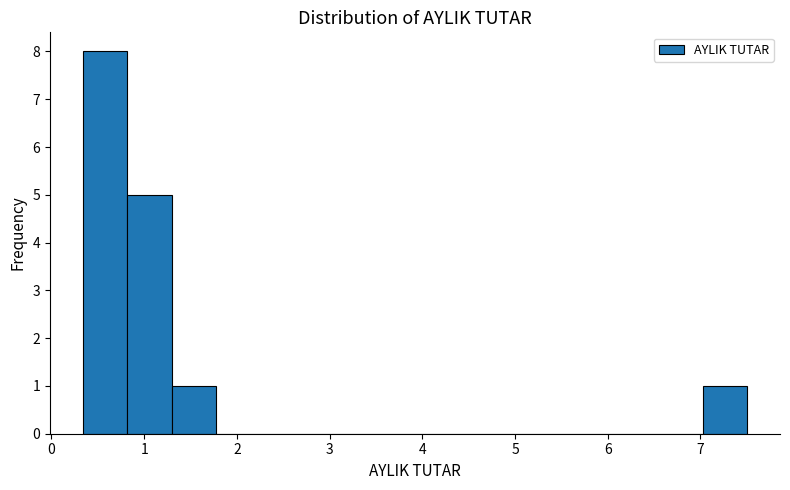

Reading left to right, list every bar in this chart as the range it spans on the x-axis followed by its height. Neither the bar edges nor the heights are printed on the chart, so give them approximately, as read against the axes.

0.3 to 0.8: 8
0.8 to 1.3: 5
1.3 to 1.8: 1
1.8 to 2.3: 0
2.3 to 2.7: 0
2.7 to 3.2: 0
3.2 to 3.7: 0
3.7 to 4.2: 0
4.2 to 4.6: 0
4.6 to 5.1: 0
5.1 to 5.6: 0
5.6 to 6.1: 0
6.1 to 6.5: 0
6.5 to 7.0: 0
7.0 to 7.5: 1